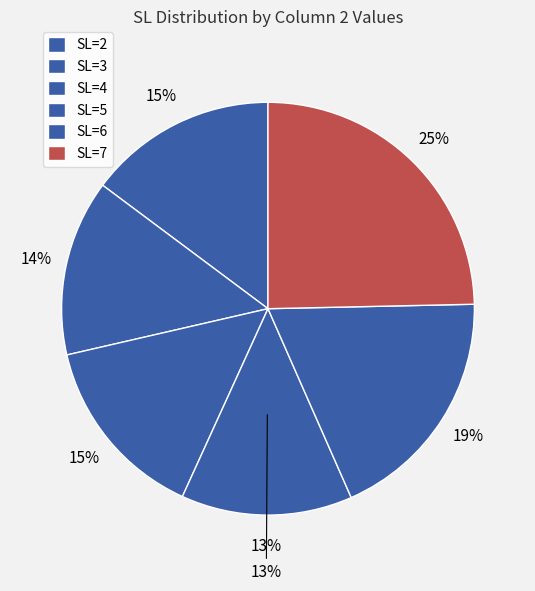

The 7 slice represents 30% of the pie. True or false?

False